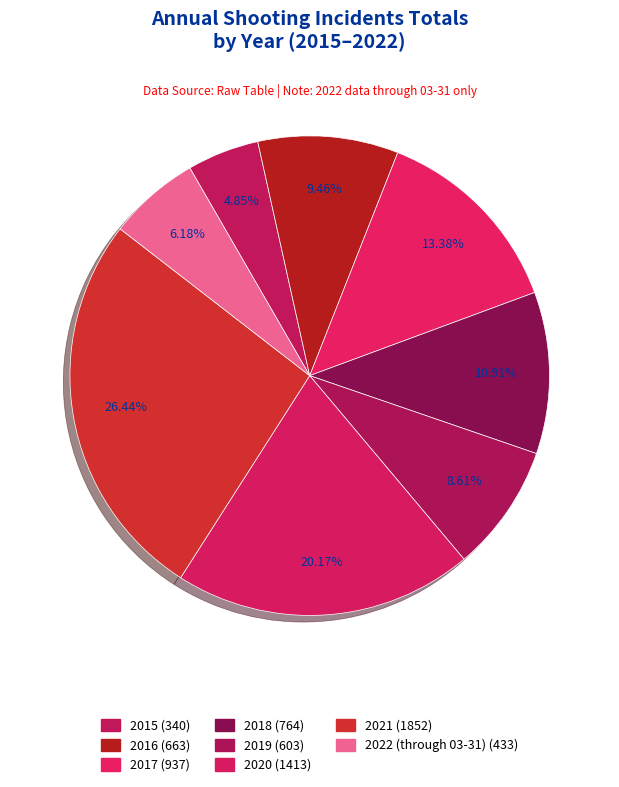

The 2018 slice represents 11% of the pie. True or false?

True